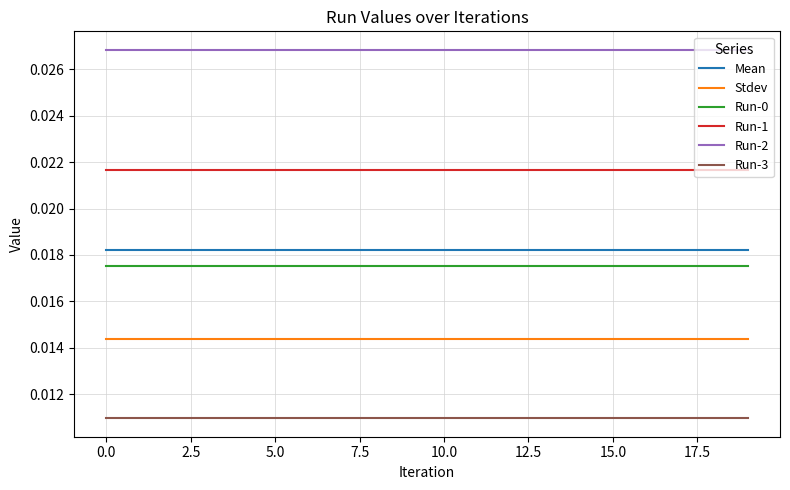

True or false: Run-0 and Mean cross at least once.

False